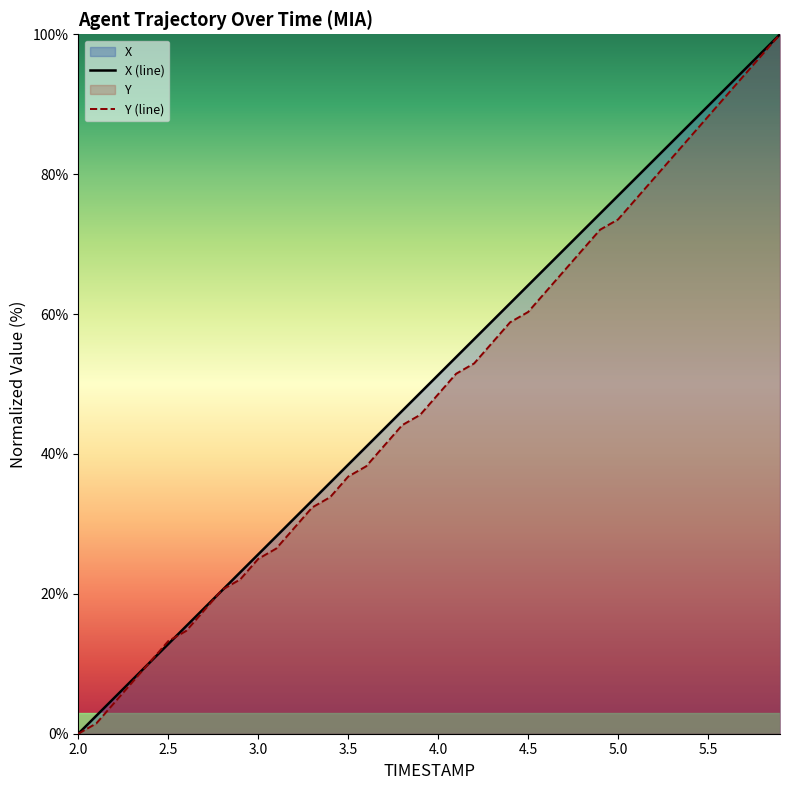

What is the average value of the X series?

50.0